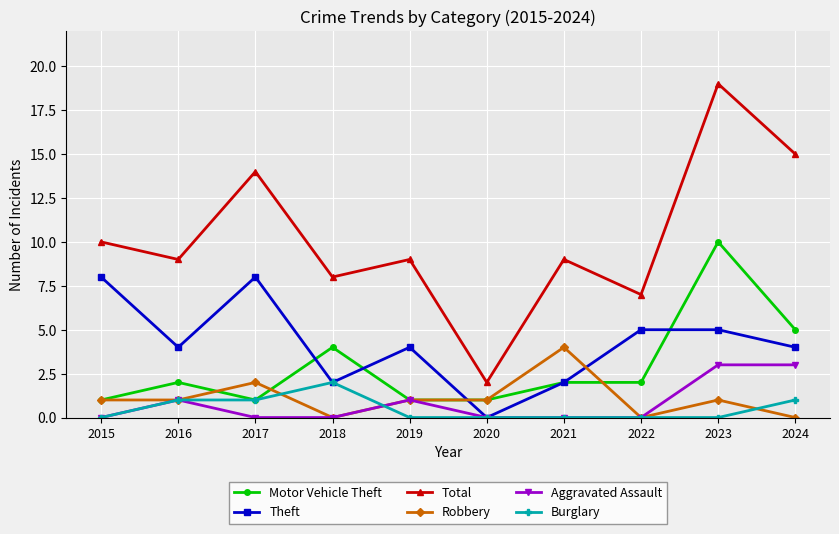

Reading left to right, list all the values displayed in this chart.

Motor Vehicle Theft: 2015=1	2016=2	2017=1	2018=4	2019=1	2020=1	2021=2	2022=2	2023=10	2024=5
Theft: 2015=8	2016=4	2017=8	2018=2	2019=4	2020=0	2021=2	2022=5	2023=5	2024=4
Total: 2015=10	2016=9	2017=14	2018=8	2019=9	2020=2	2021=9	2022=7	2023=19	2024=15
Robbery: 2015=1	2016=1	2017=2	2018=0	2019=1	2020=1	2021=4	2022=0	2023=1	2024=0
Aggravated Assault: 2015=0	2016=1	2017=0	2018=0	2019=1	2020=0	2021=0	2022=0	2023=3	2024=3
Burglary: 2015=0	2016=1	2017=1	2018=2	2019=0	2020=0	2021=0	2022=0	2023=0	2024=1